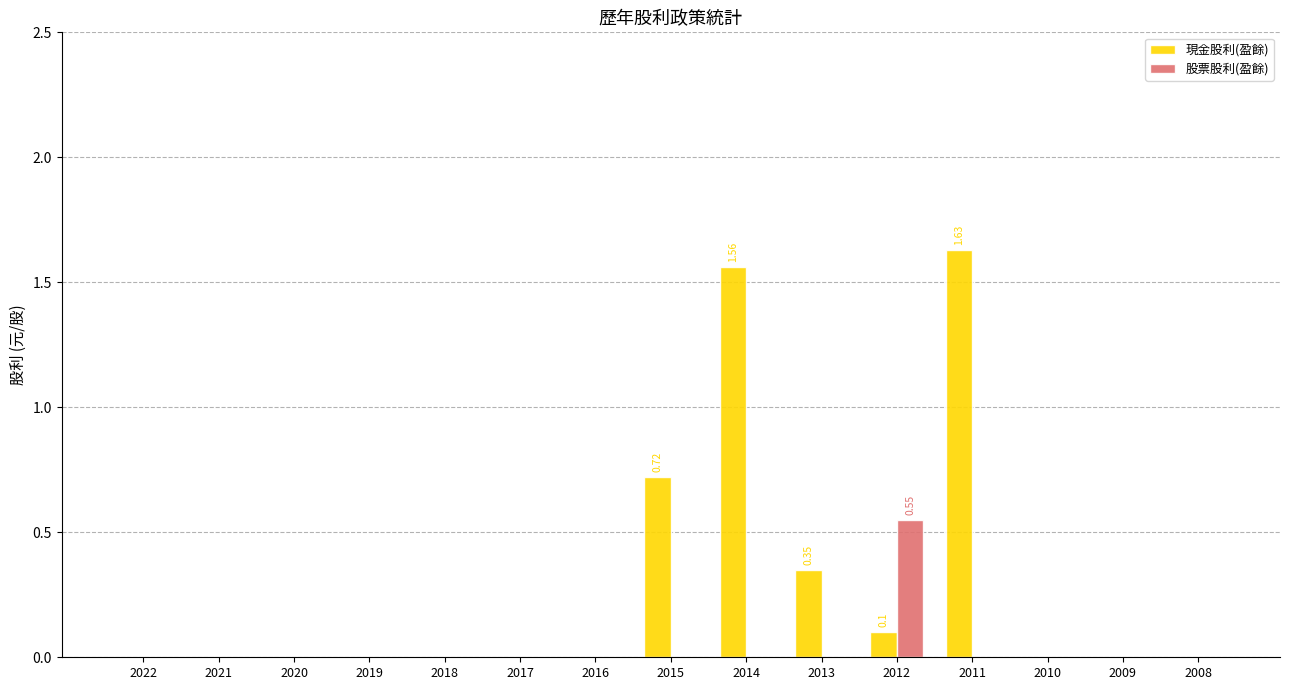

Count the number of categories in the chart.

15